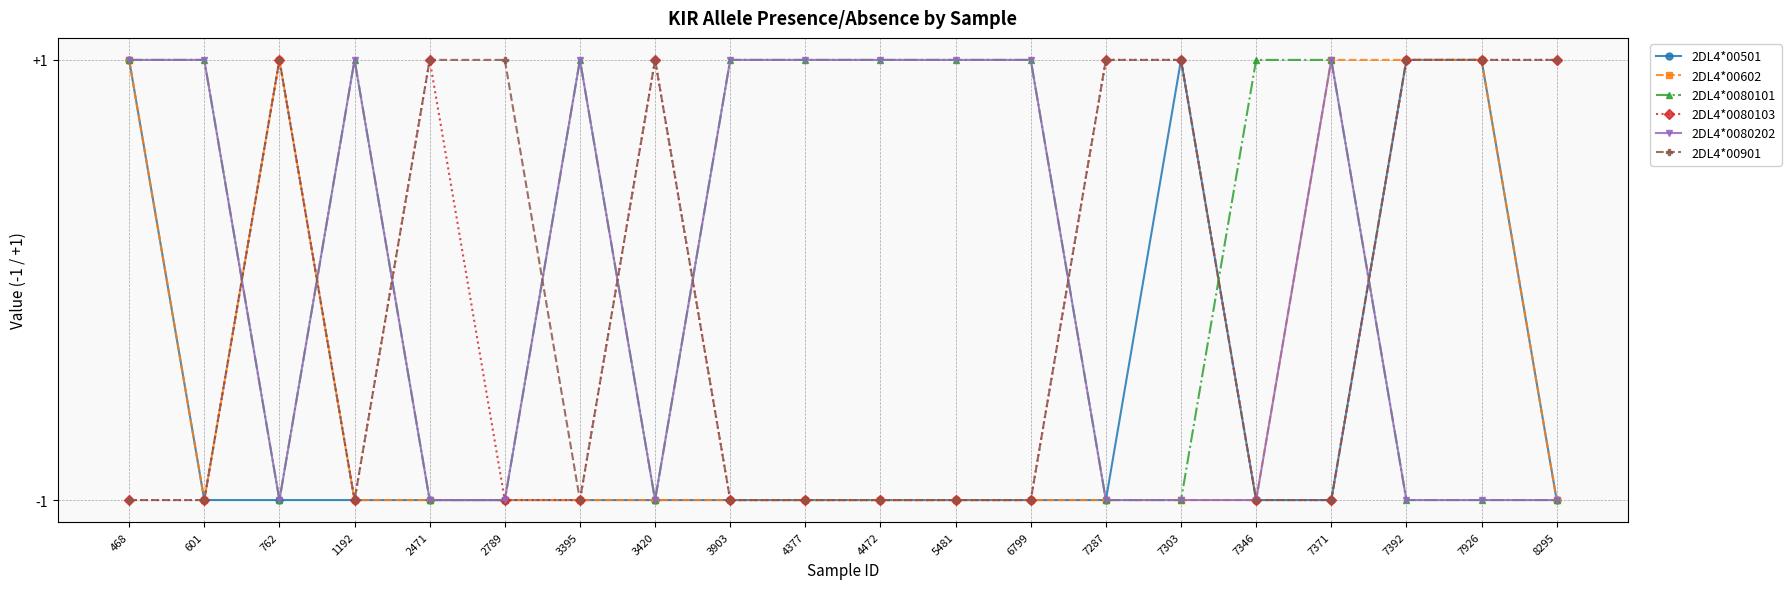

What are all the series names shown in the legend?

2DL4*00501, 2DL4*00602, 2DL4*0080101, 2DL4*0080103, 2DL4*0080202, 2DL4*00901